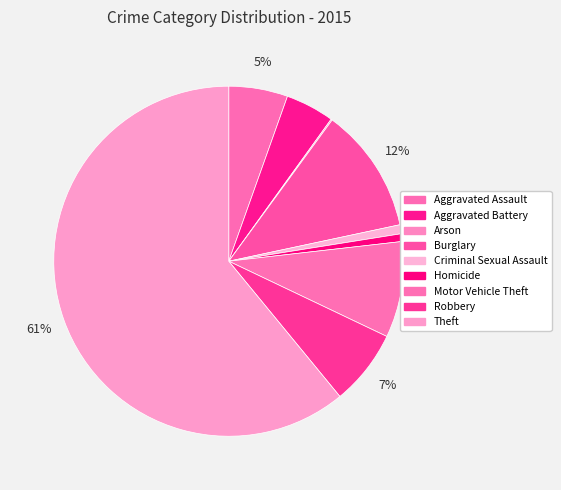

Count the number of slices in the pie.

9